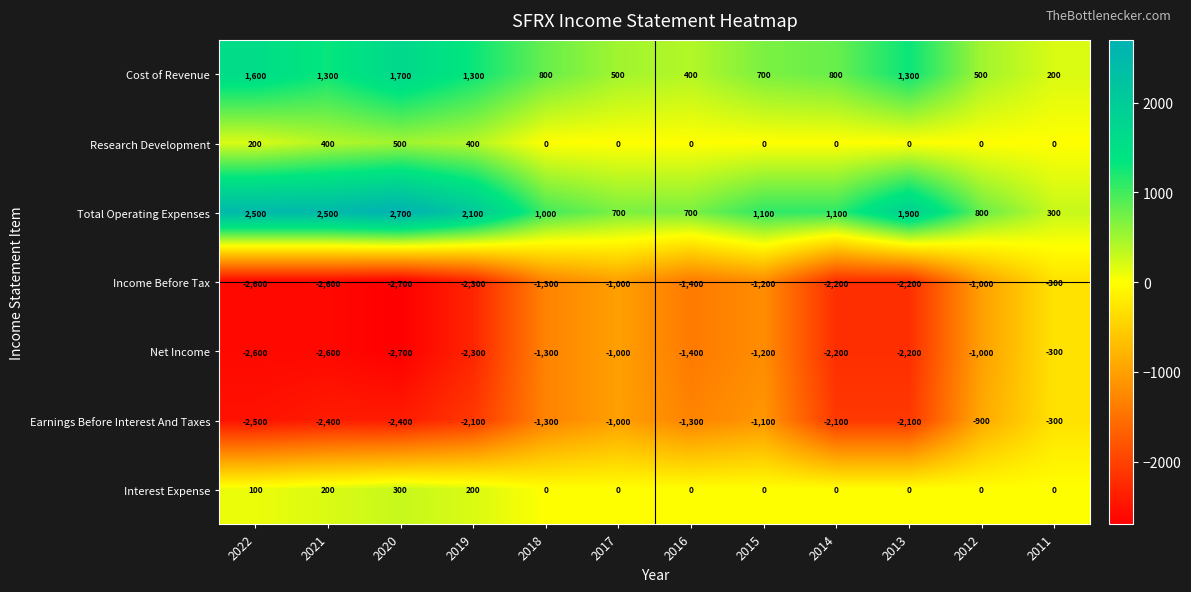

What is the difference between the Earnings Before Interest And Taxes values at 2015 and 2017?

100